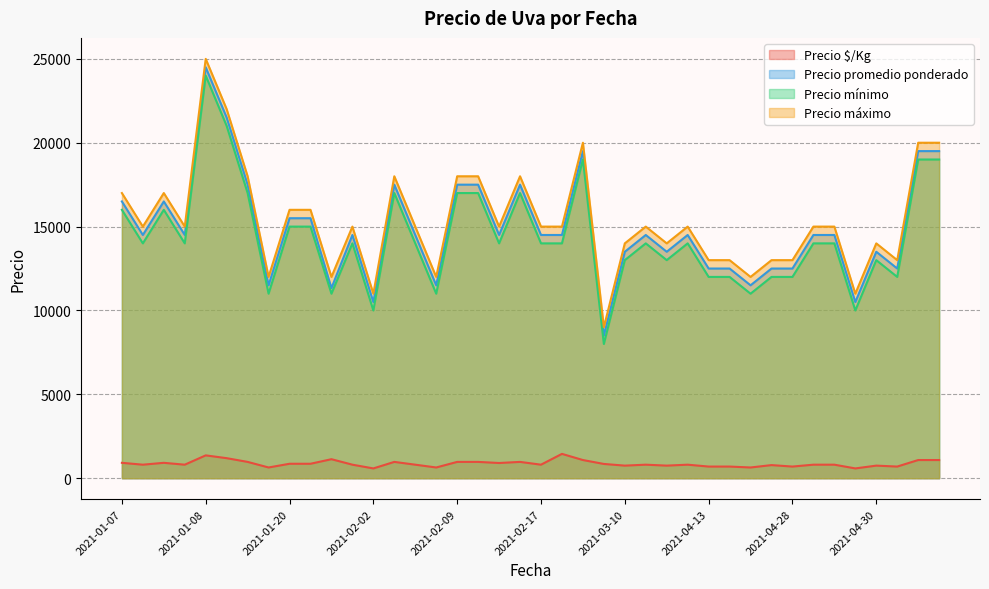

Does the chart display data point markers on the line(s)?

No